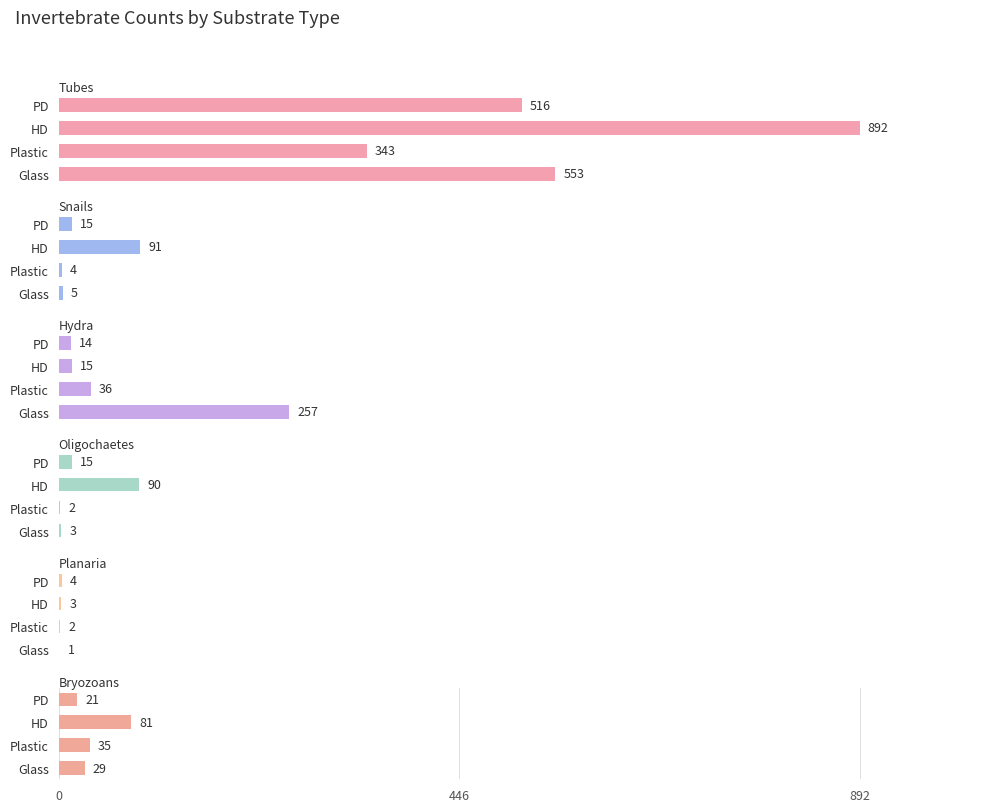

Are the bars grouped side by side (vs. stacked)?

Yes